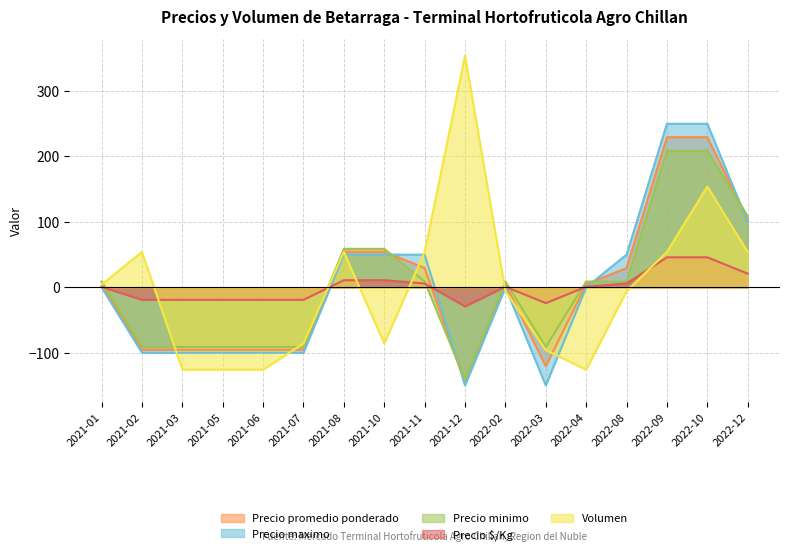

How many positive values does the Precio minimo series have?

10